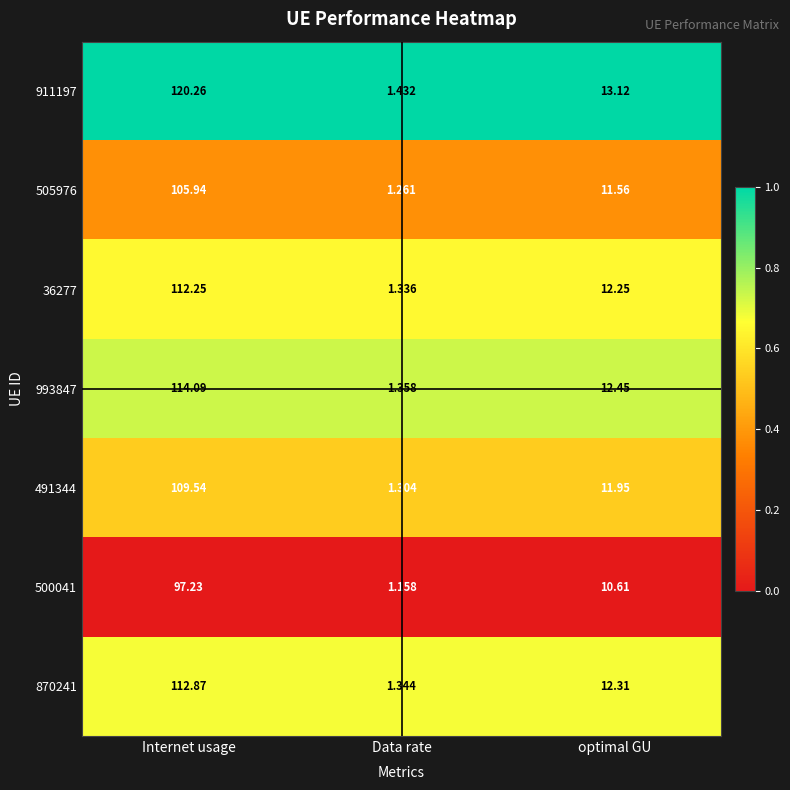

Which series has the largest range (max minus min)?

911197